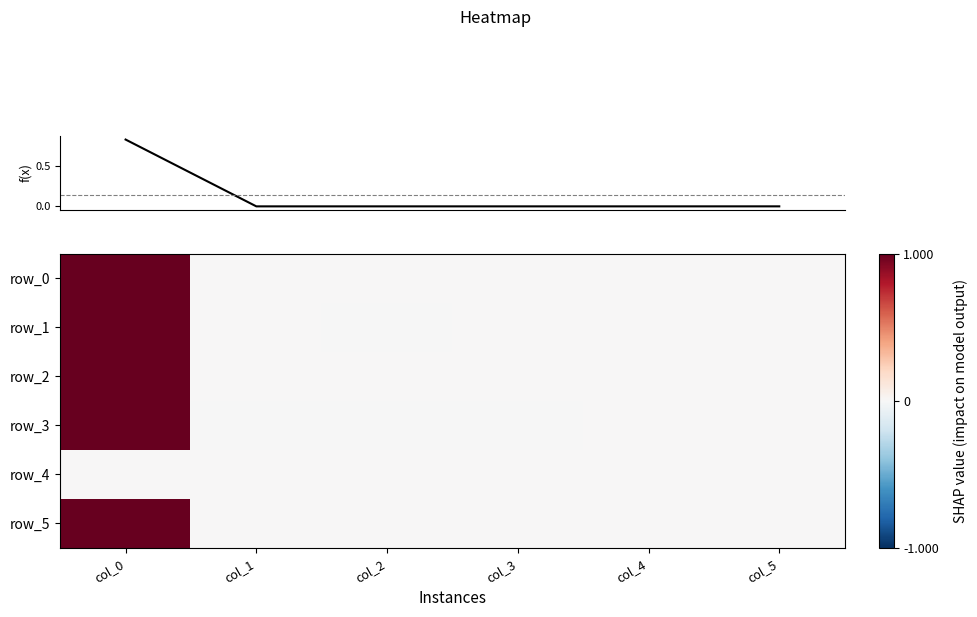

Which series has the largest total across all categories?

row_3